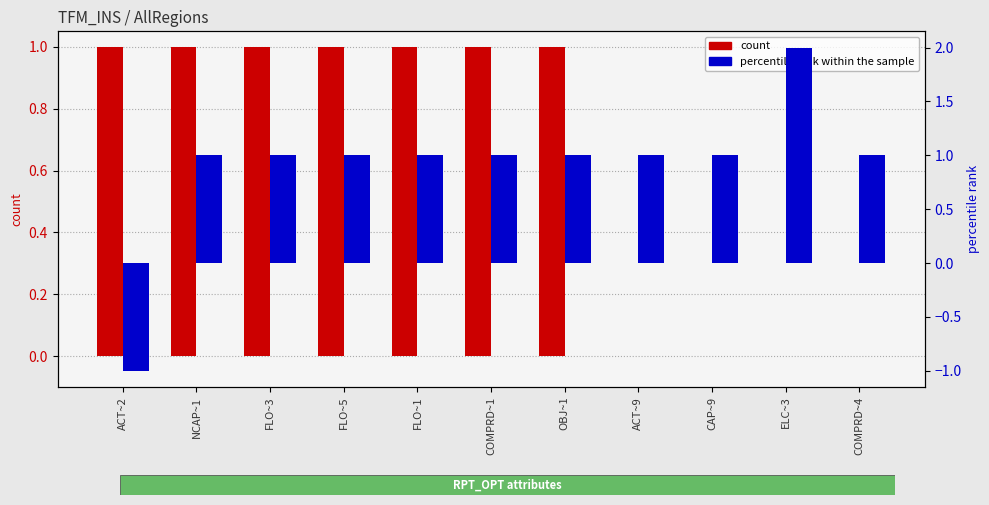

Reading right to left, extract all data points from this chart.

count: 0.0	0.0	0.0	0.0	1.0	1.0	1.0	1.0	1.0	1.0	1.0
percentile rank within the sample: 1.0	2.0	1.0	1.0	1.0	1.0	1.0	1.0	1.0	1.0	-1.0